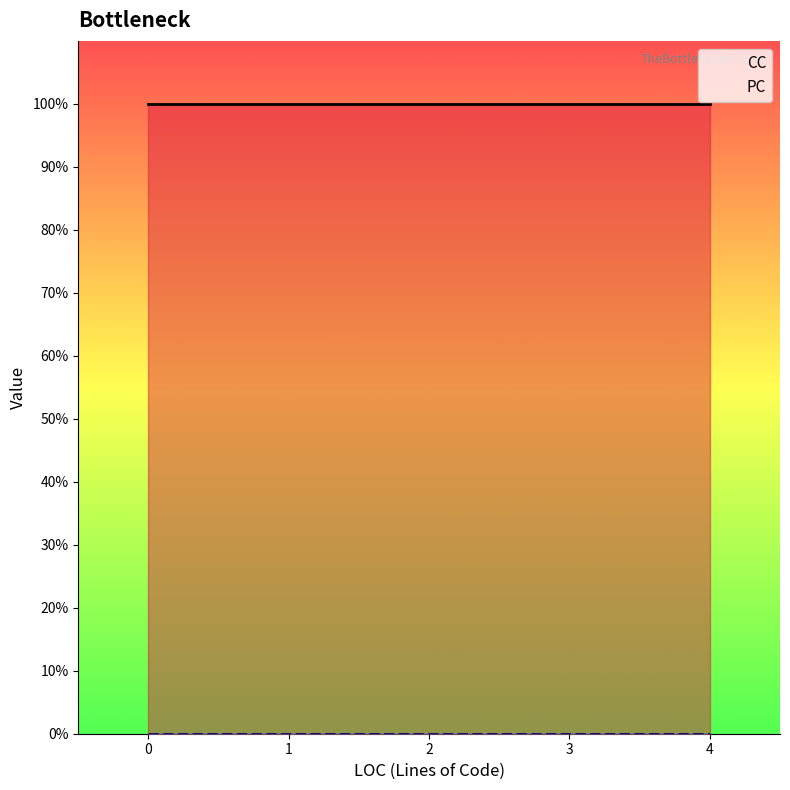

Is it true that PC equals 0 at 1?

True